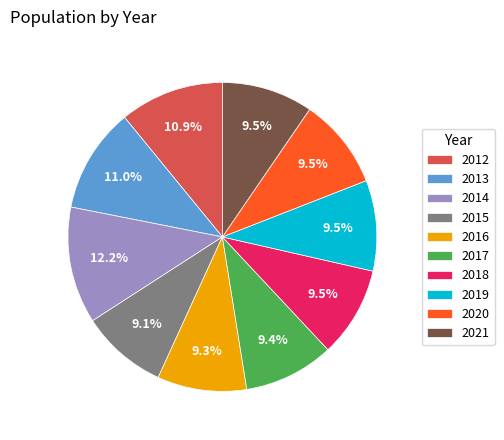

Does 2014 represent more than half of the total?

No